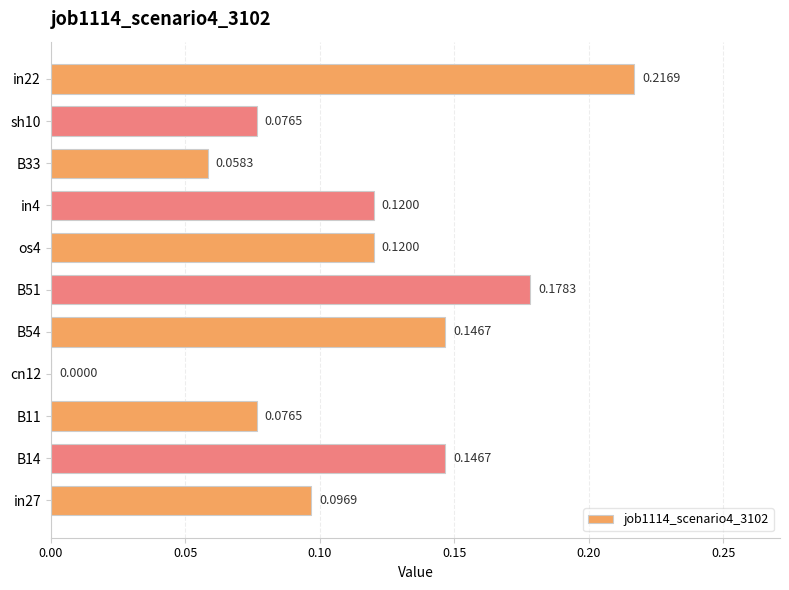

Are the bars horizontal?

Yes